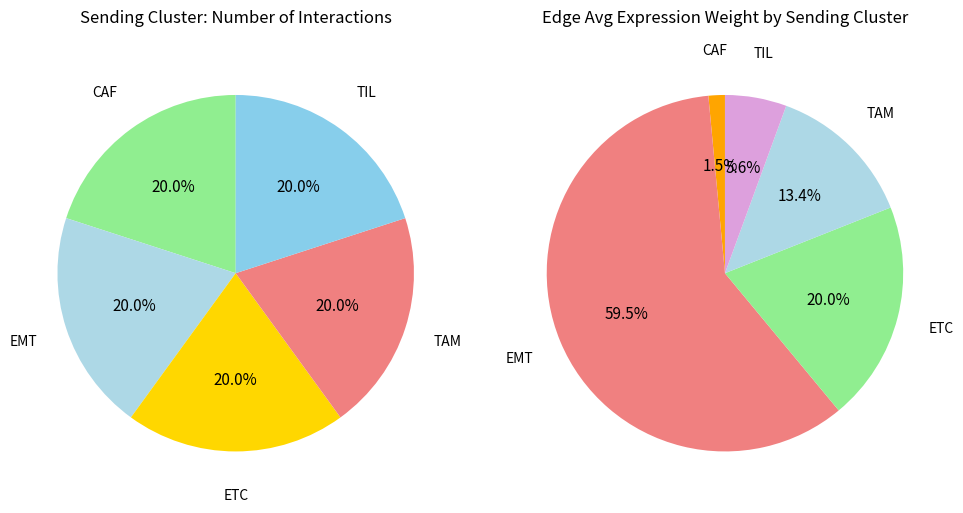

The 29 slice represents 16% of the pie. True or false?

False